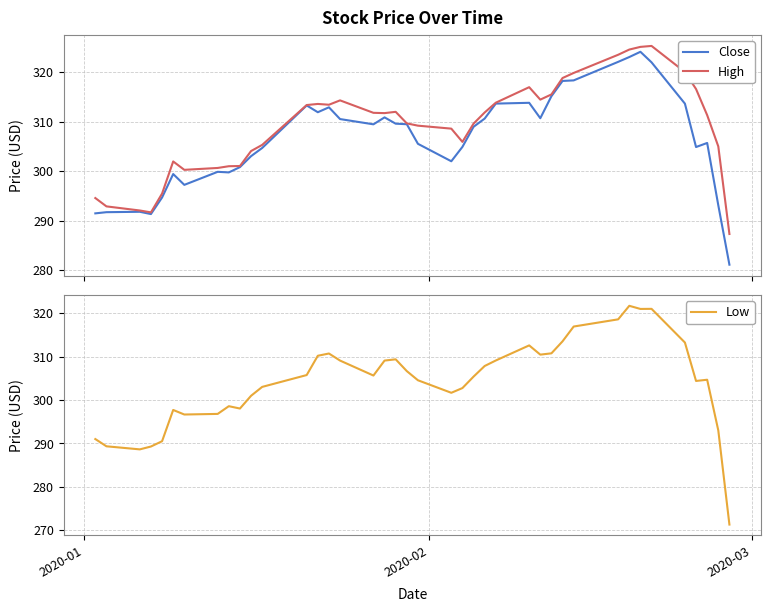

True or false: Low has more than 2 interior local peaks.

True